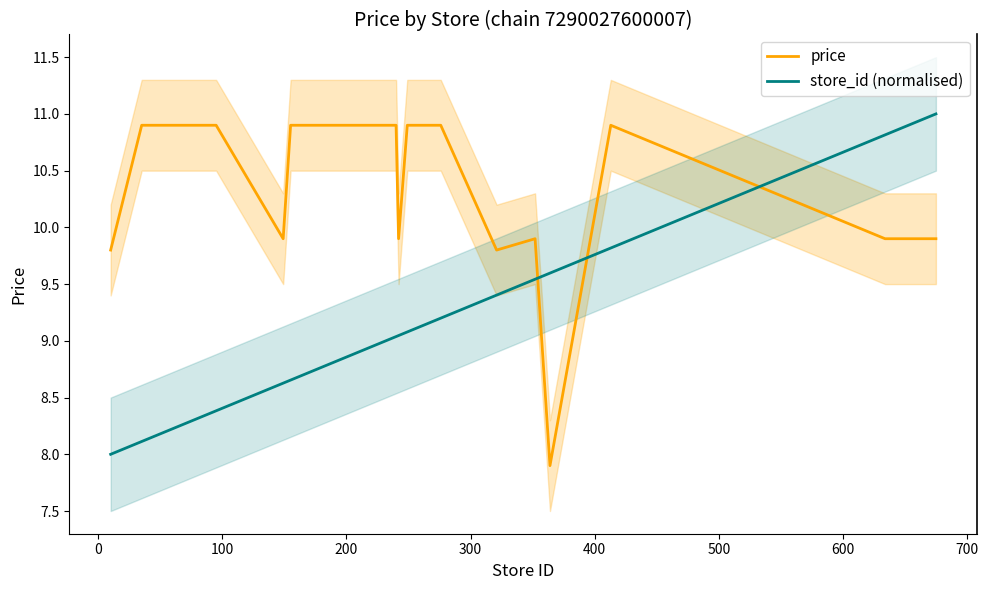

What is the minimum value for store_id (normalised)?

8.0